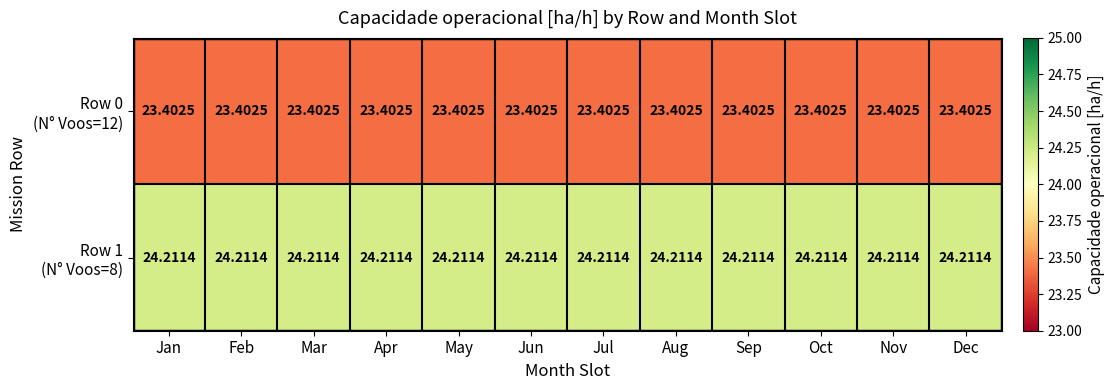

Which has a higher value, Jan or Nov?

Jan